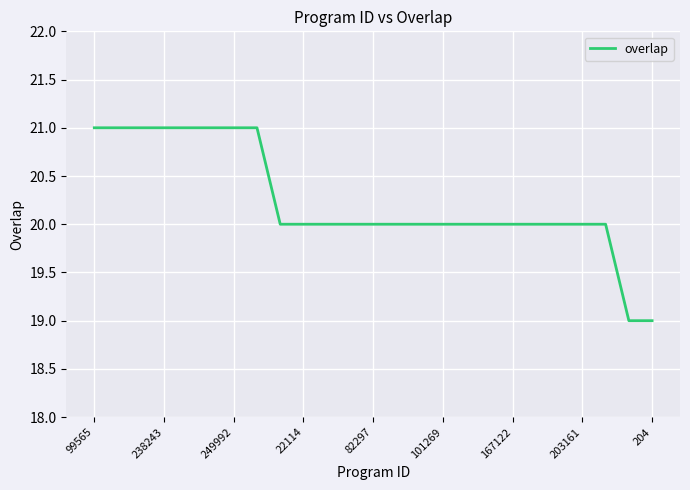

What is the difference between the maximum and minimum values?

2